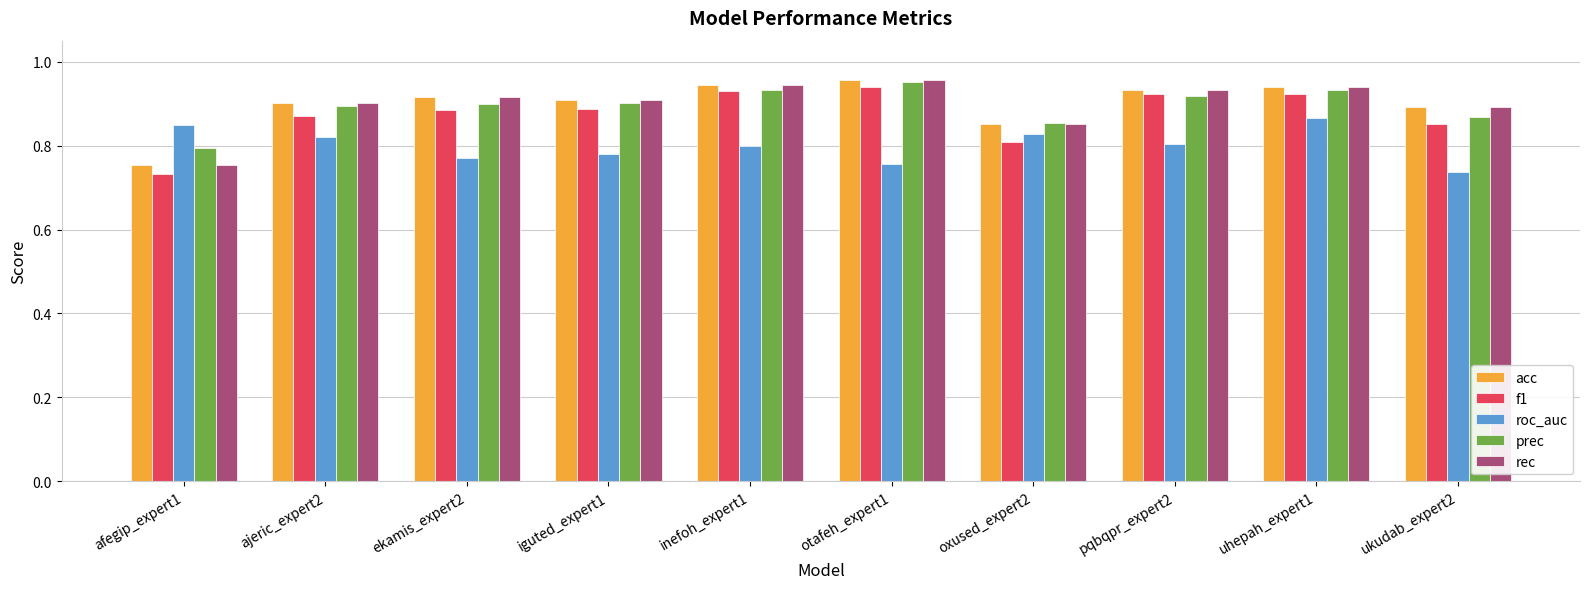

What is the total value across all series at ekamis_expert2?

4.4